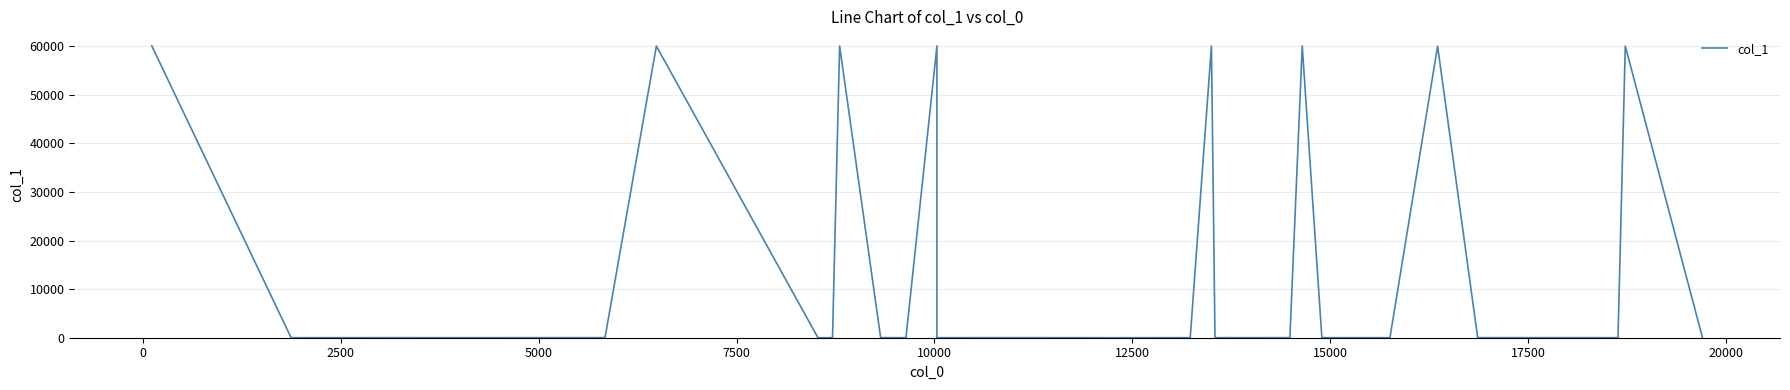

The value at −2500 is 83077. True or false?

False